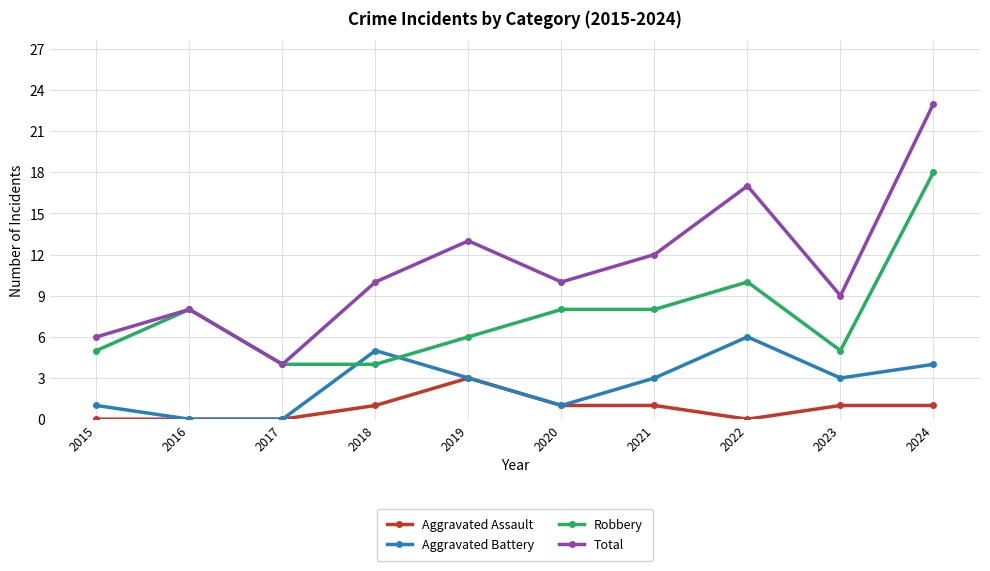

List the series in order of their peak value, lowest first.

Aggravated Assault, Aggravated Battery, Robbery, Total